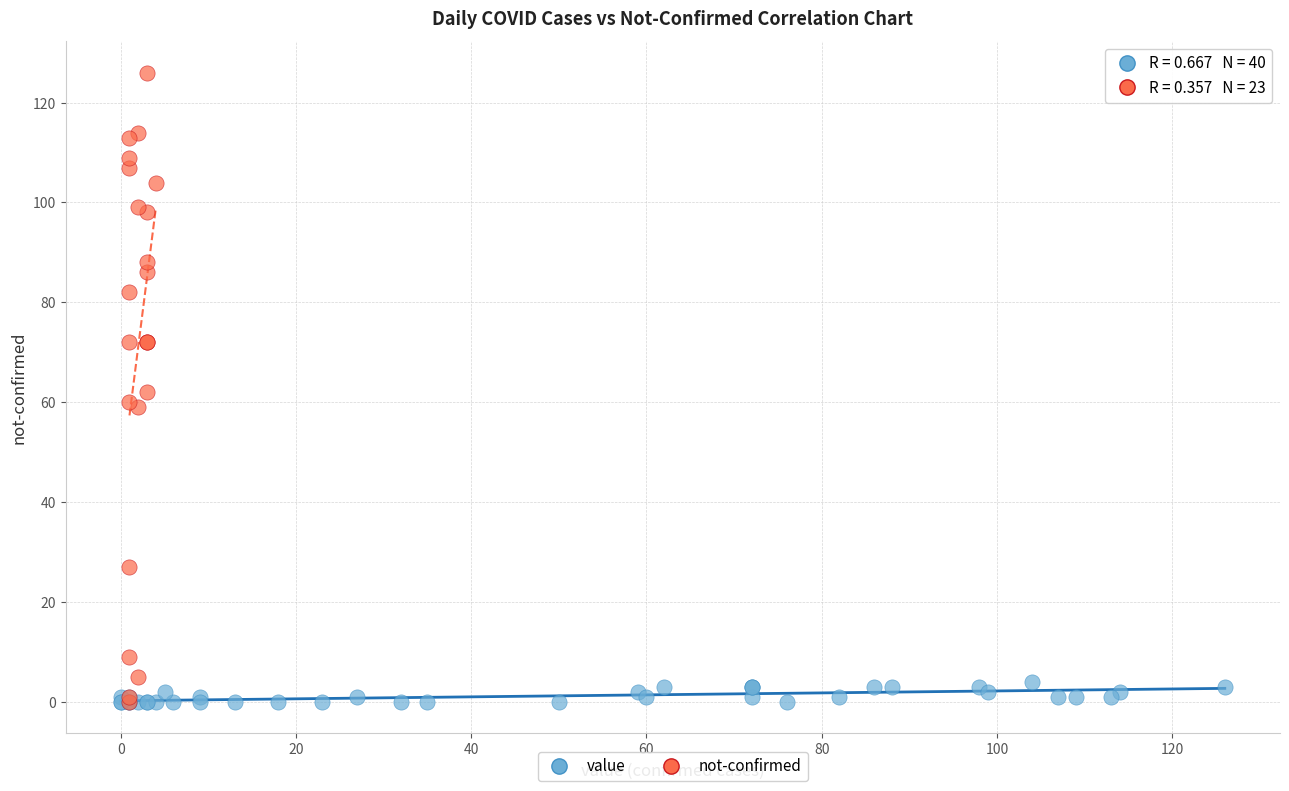

Which series contains the highest Y value?

not-confirmed